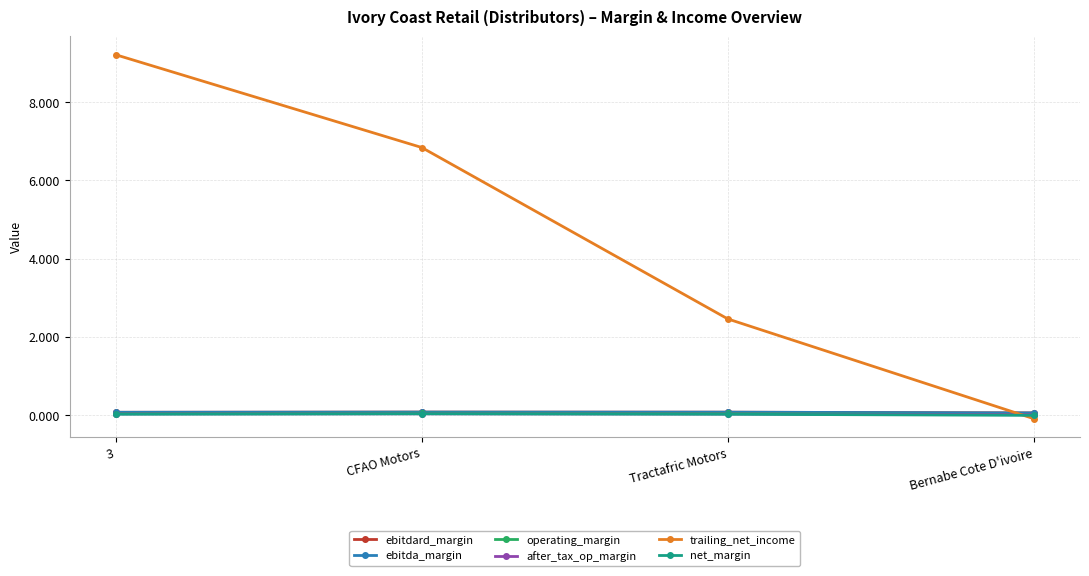

Is this an area chart (filled region under the line)?

No